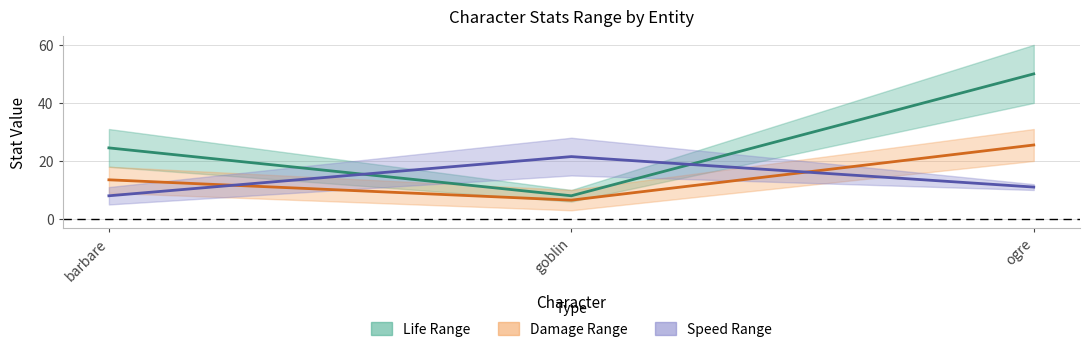

At which category does the chart reach its peak across all series?

ogre